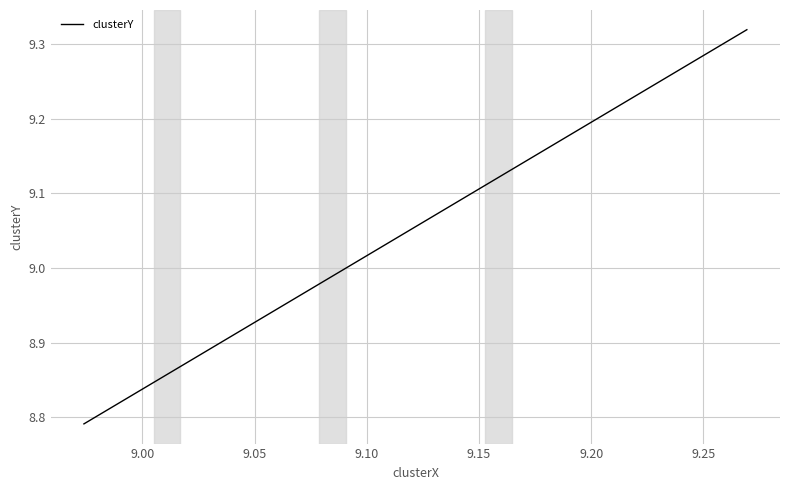

What is the sum of all values?

26.9